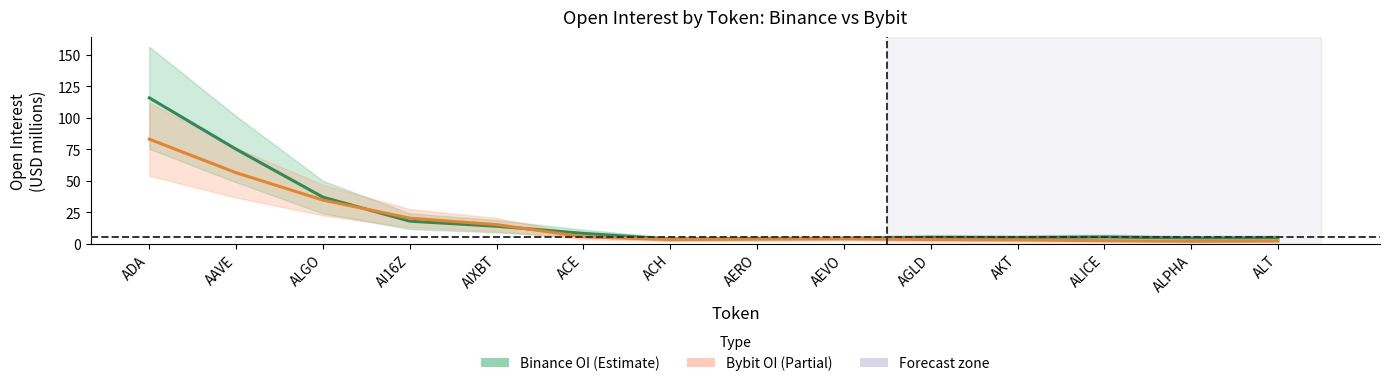

Read the Binance OI value at AAVE.

75.1